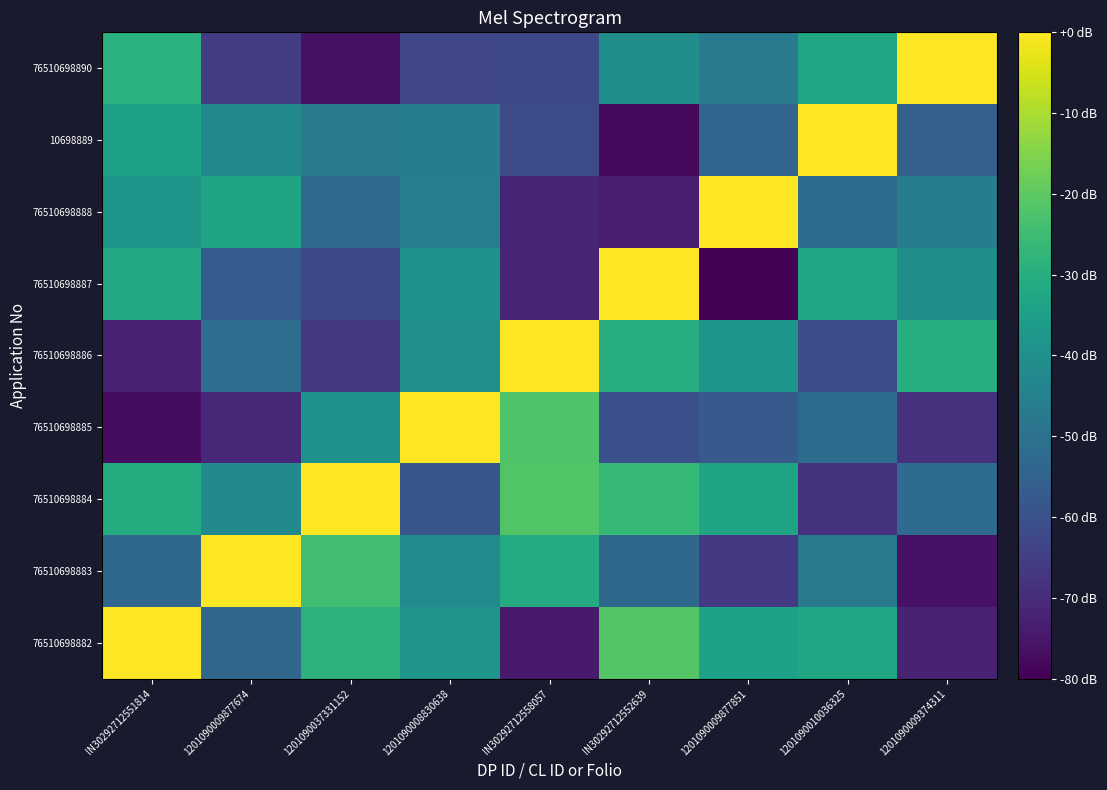

At IN30292712552639, list the series in order from smallest to largest.

10698889, 76510698888, 76510698885, 76510698883, 76510698890, 76510698886, 76510698884, 76510698882, 76510698887